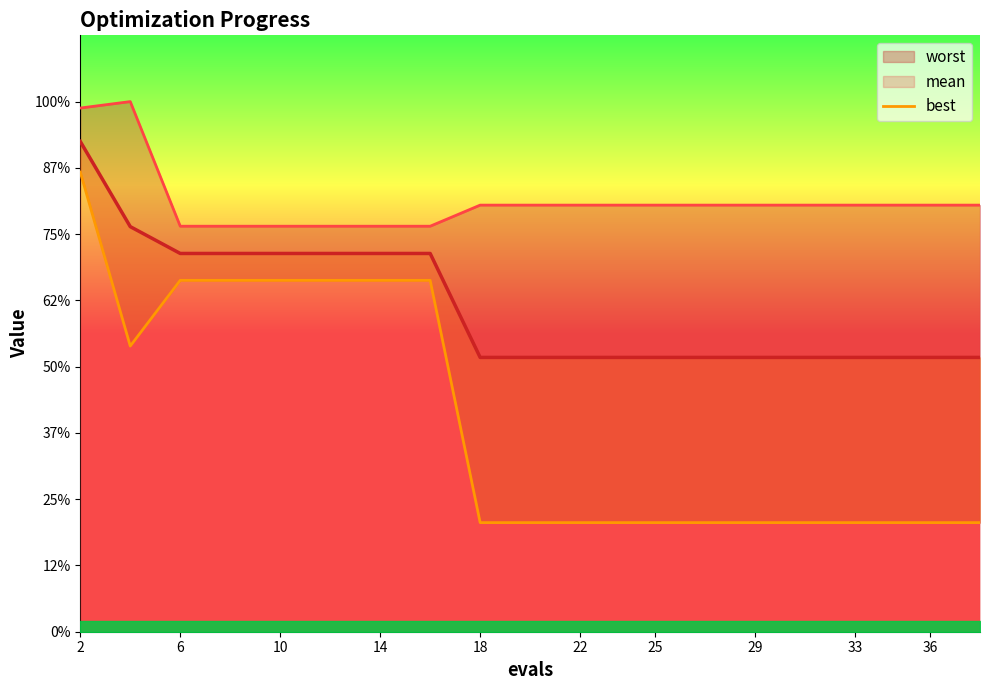

What is the value of the 7th point from the left?

2.7